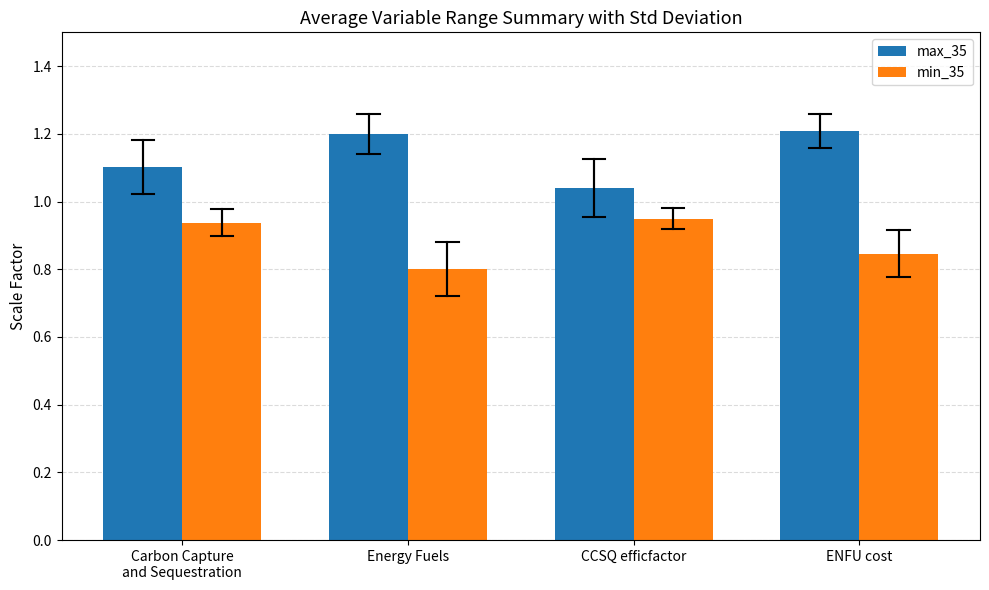

The value of max_35 at ENFU cost is 1.2. True or false?

True